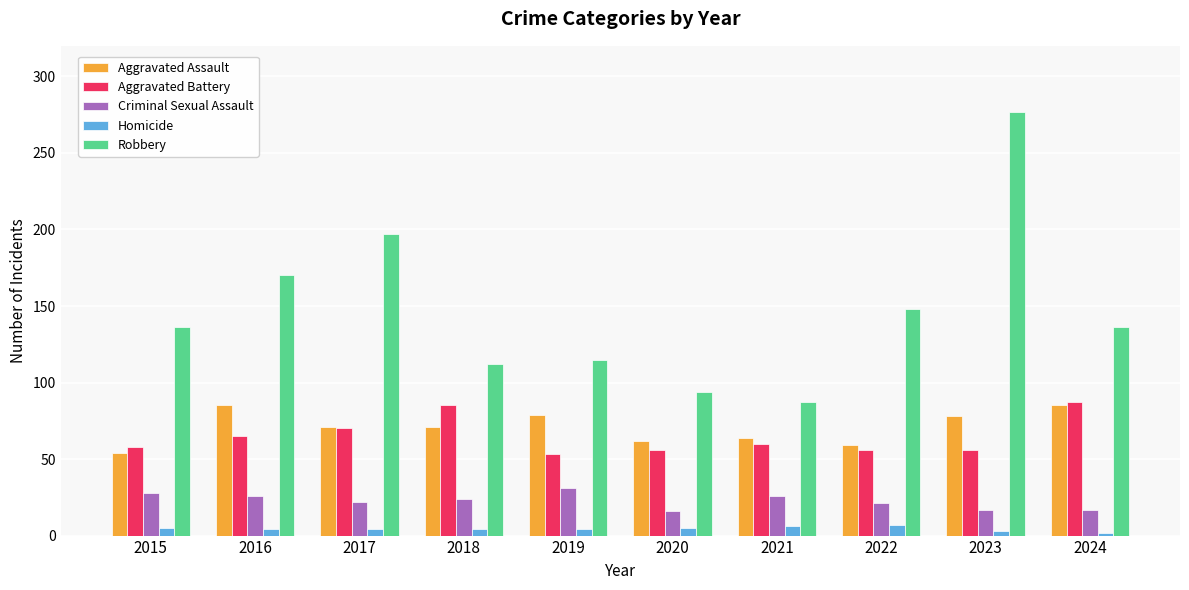

What is the minimum value for Aggravated Battery?

53